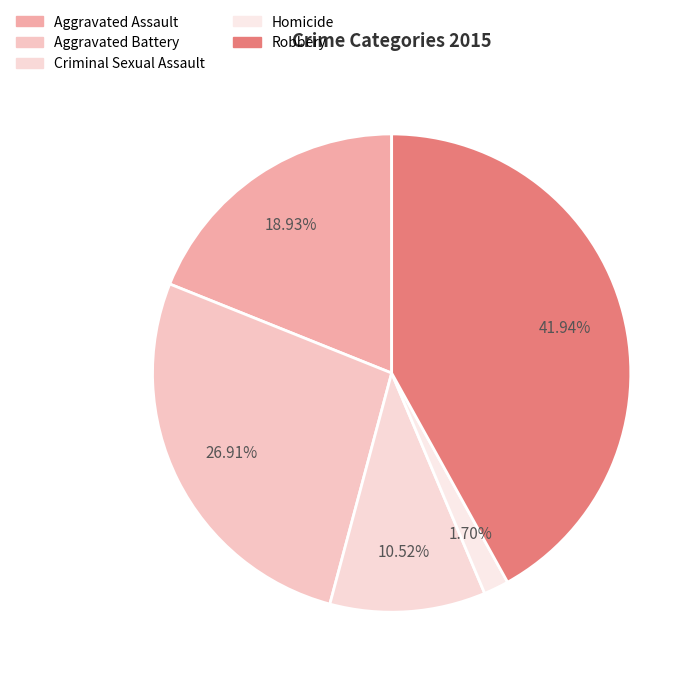

The Aggravated Assault slice represents 19% of the pie. True or false?

True